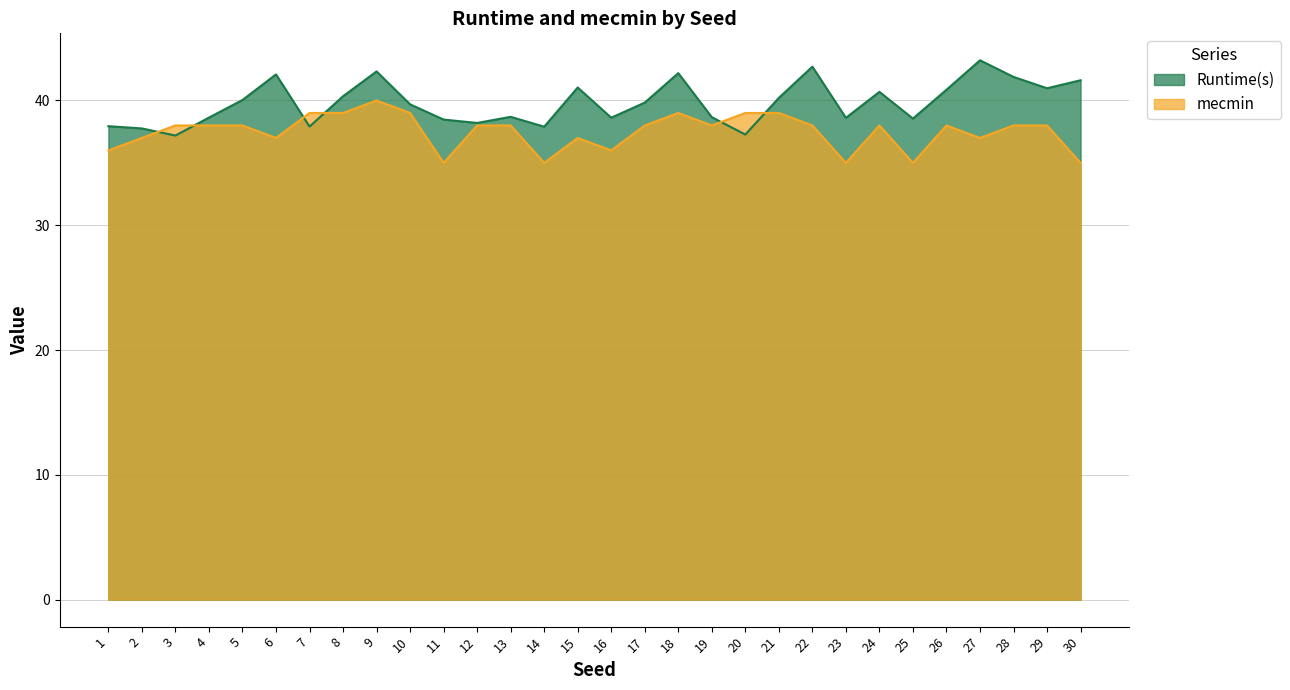

Which series changed the most between 15 and 19?

Runtime(s)